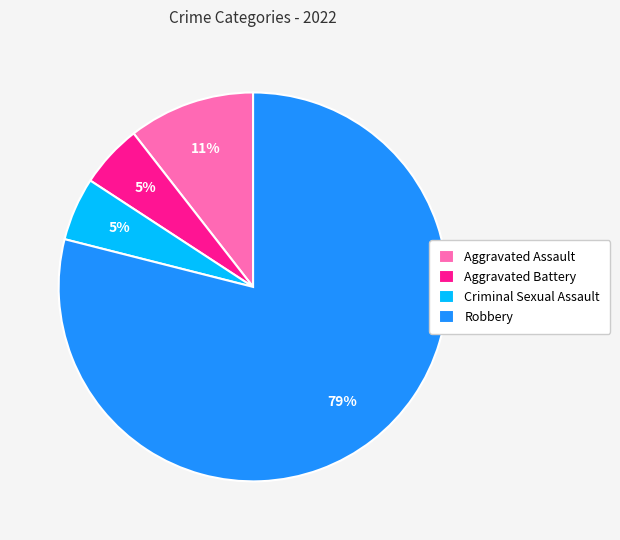

Is the sum of Criminal Sexual Assault and Robbery greater than half?

Yes